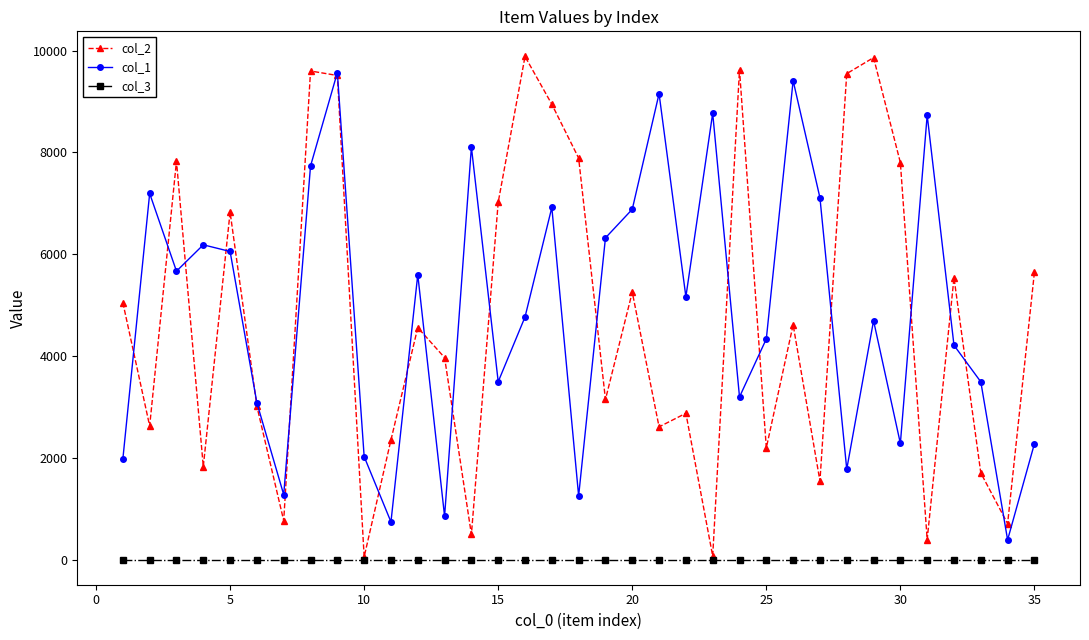

True or false: col_1 and col_2 intersect in this chart.

True